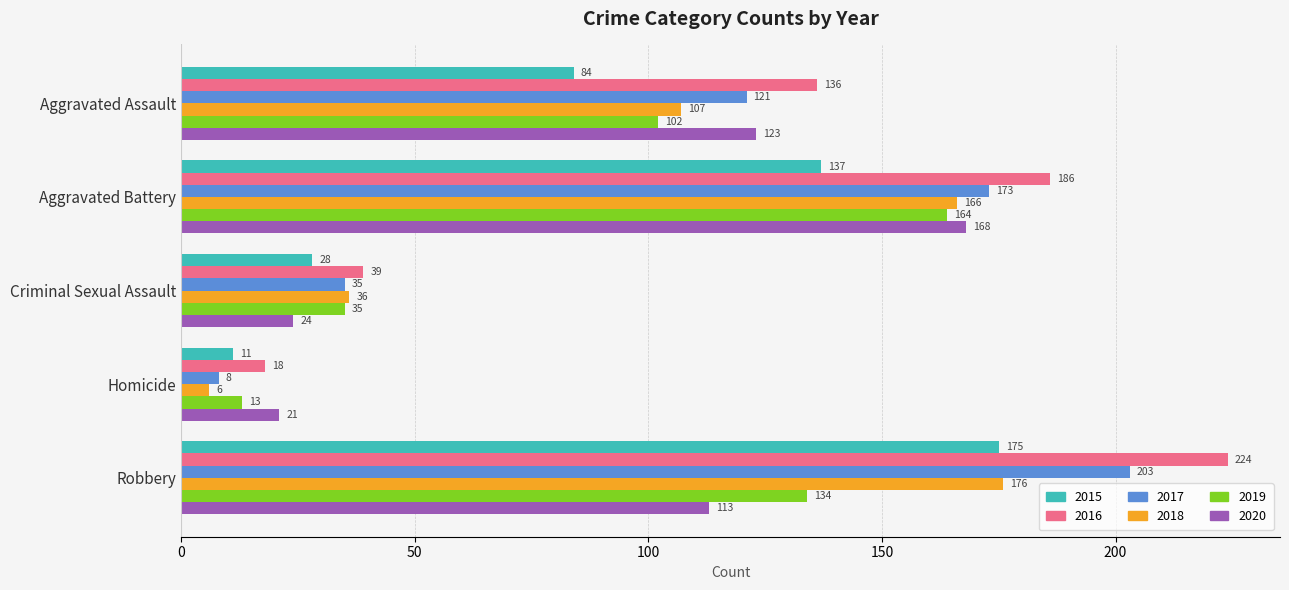

Which label corresponds to the smallest value in the chart?

Homicide